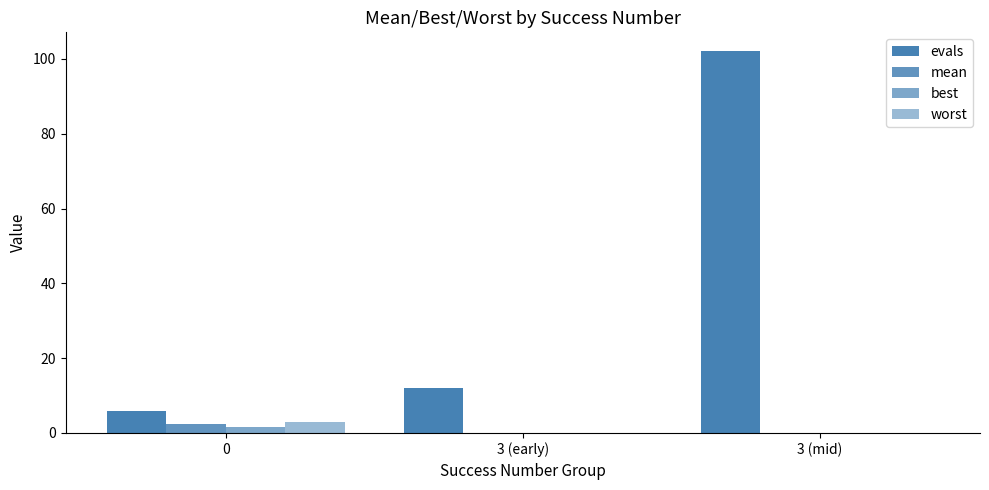

Which series has the largest total across all categories?

evals